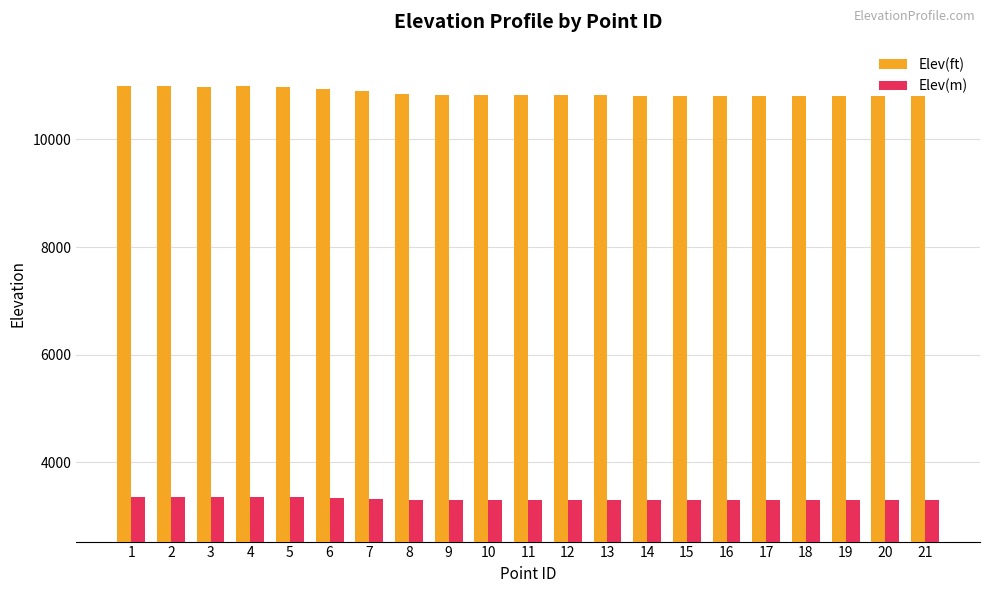

Which series has the largest range (max minus min)?

Elev(ft)